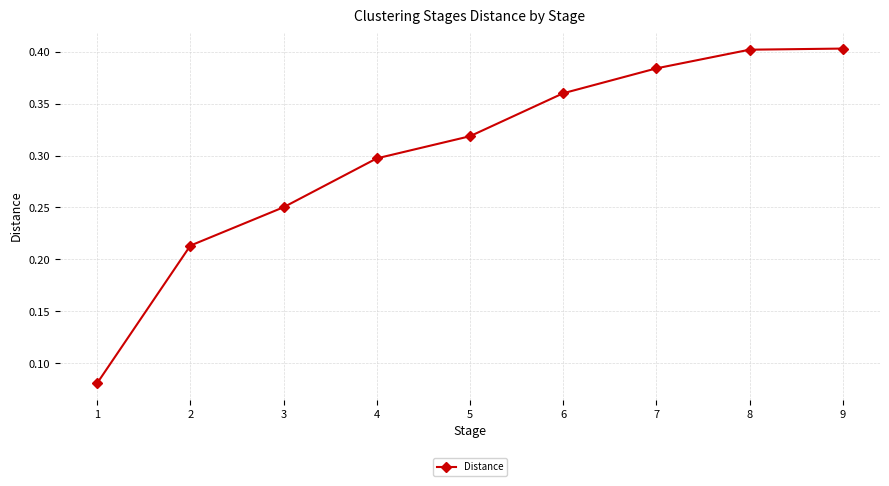

Count the number of data series in this chart.

1